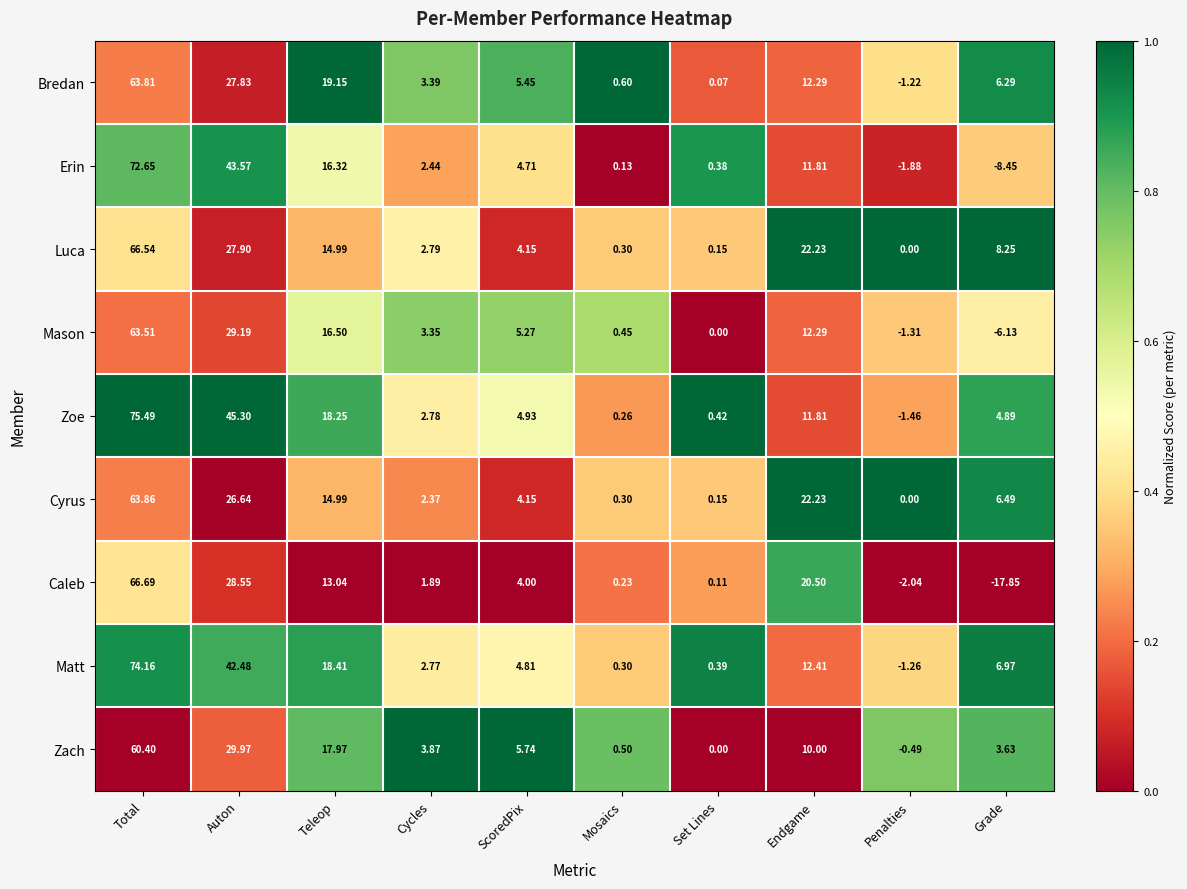

At which category is the sum across all series the highest?

Total